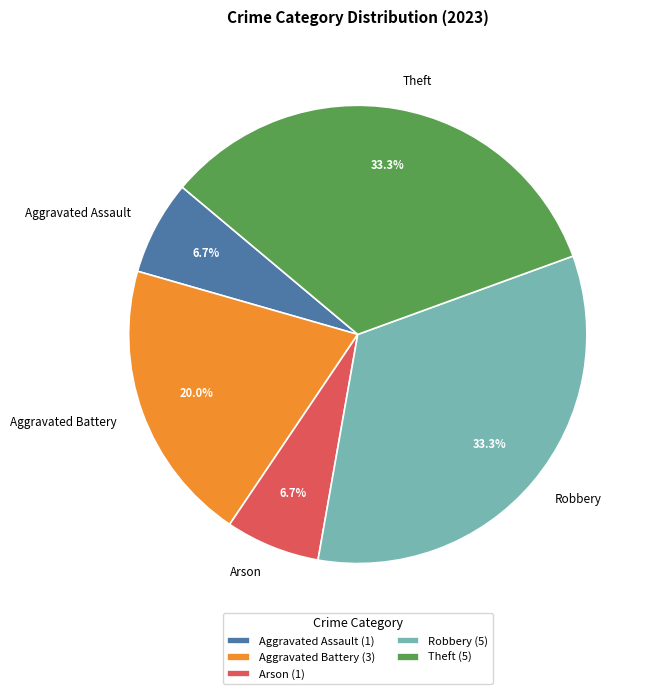

Is the sum of Theft and Aggravated Battery greater than half?

Yes